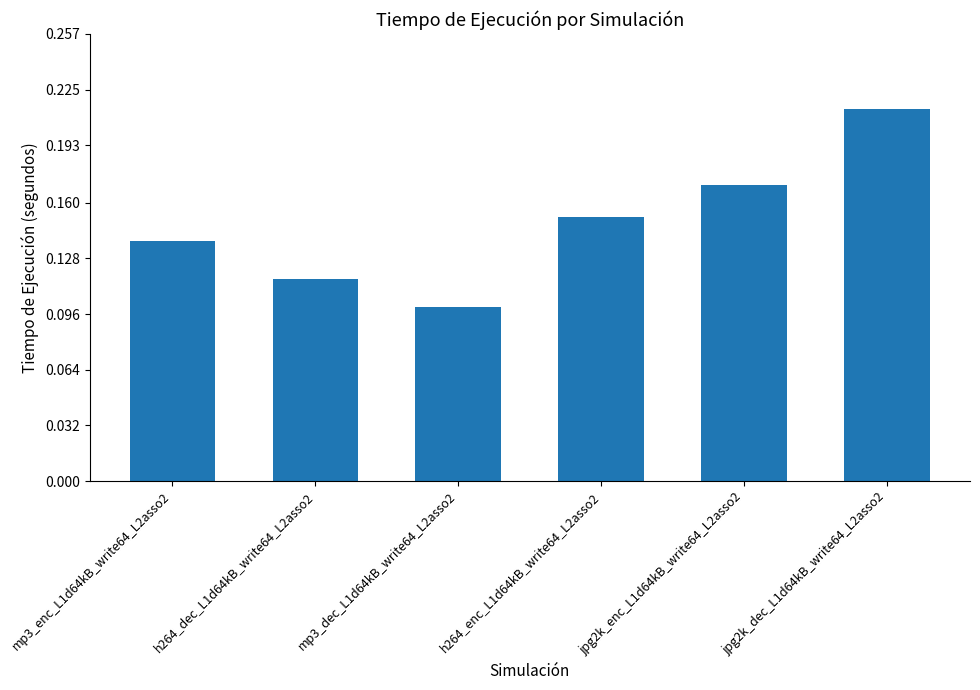

The chart shows a value of 0.1 at mp3_enc_L1d64kB_write64_L2asso2. True or false?

True